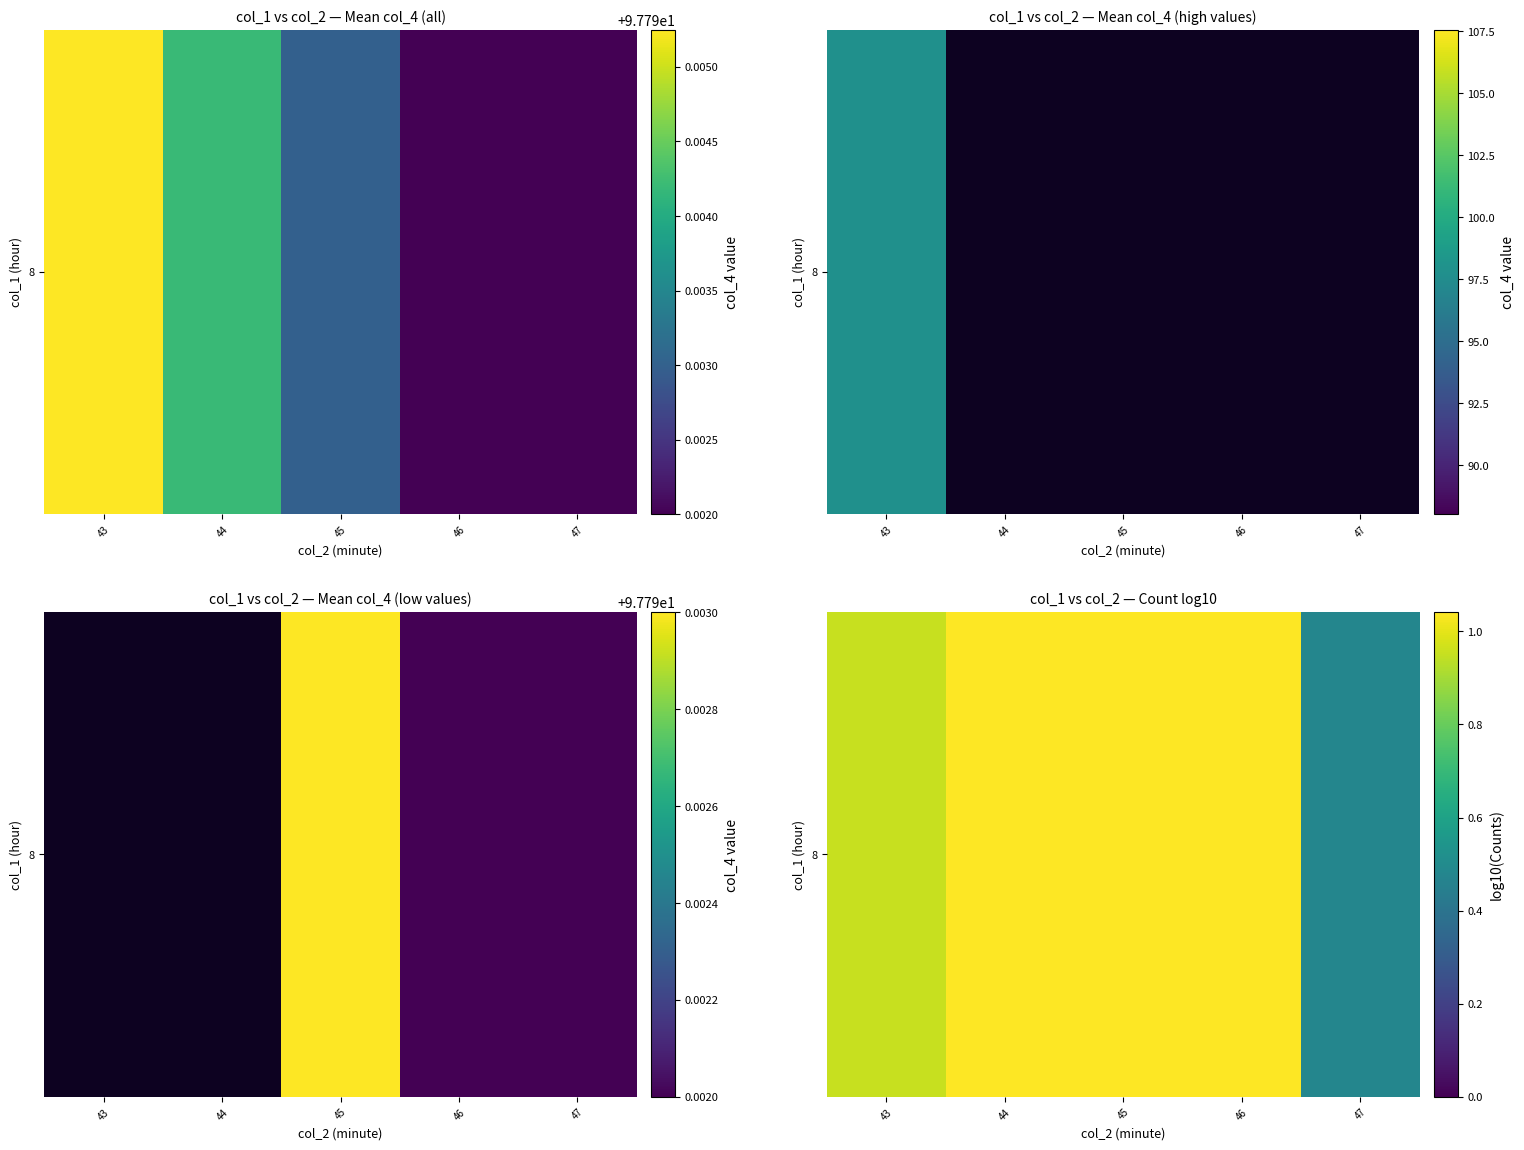

Which category has the lowest value across all series?

47